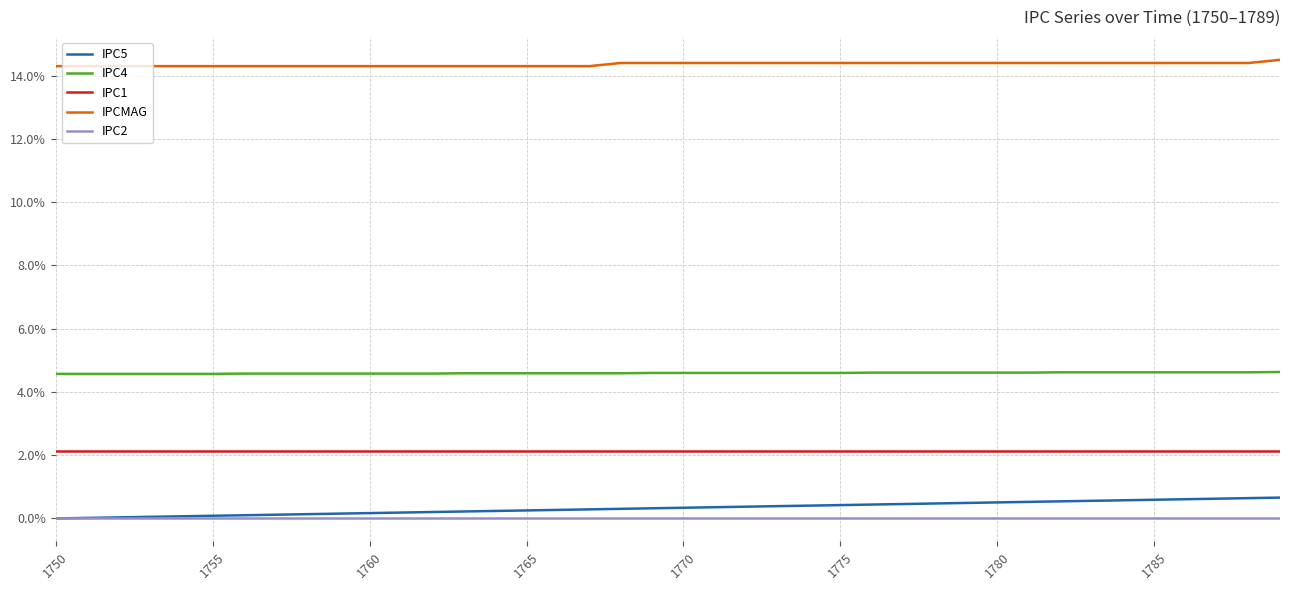

Which category has the lowest value across all series?

1750